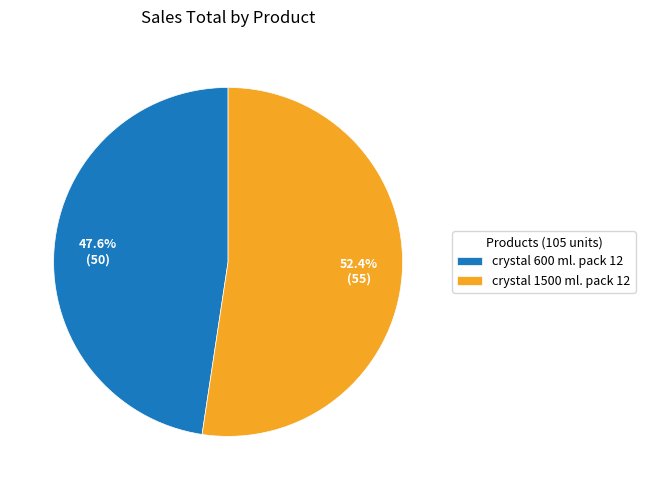

Which slice is the smallest?

crystal 600 ml. pack 12